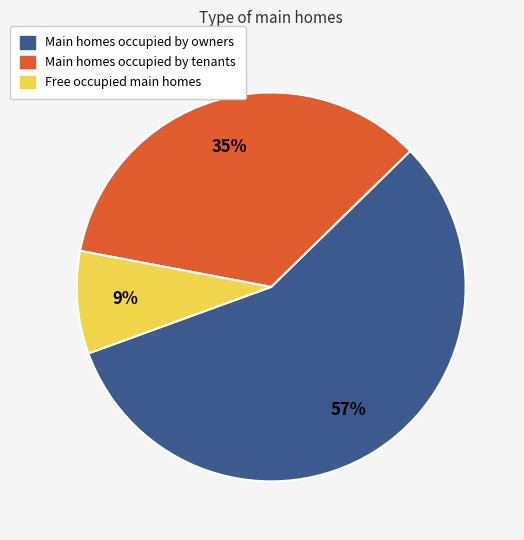

Is the sum of Free occupied main homes and Main homes occupied by owners greater than half?

Yes